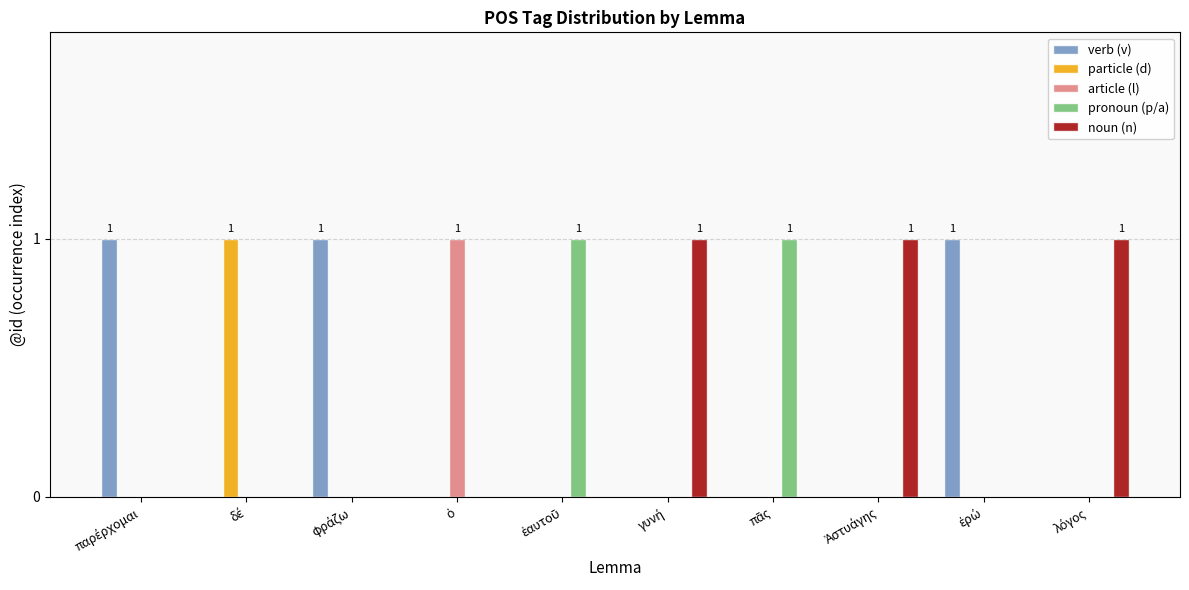

Count the noun (n) values in the range 0 to 1.

10